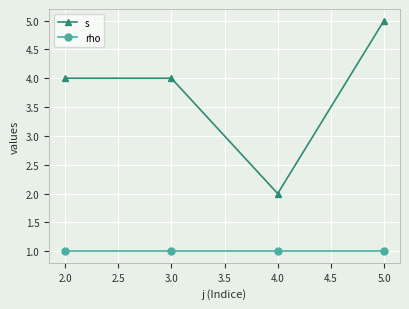

What is the sum of all s values?

15